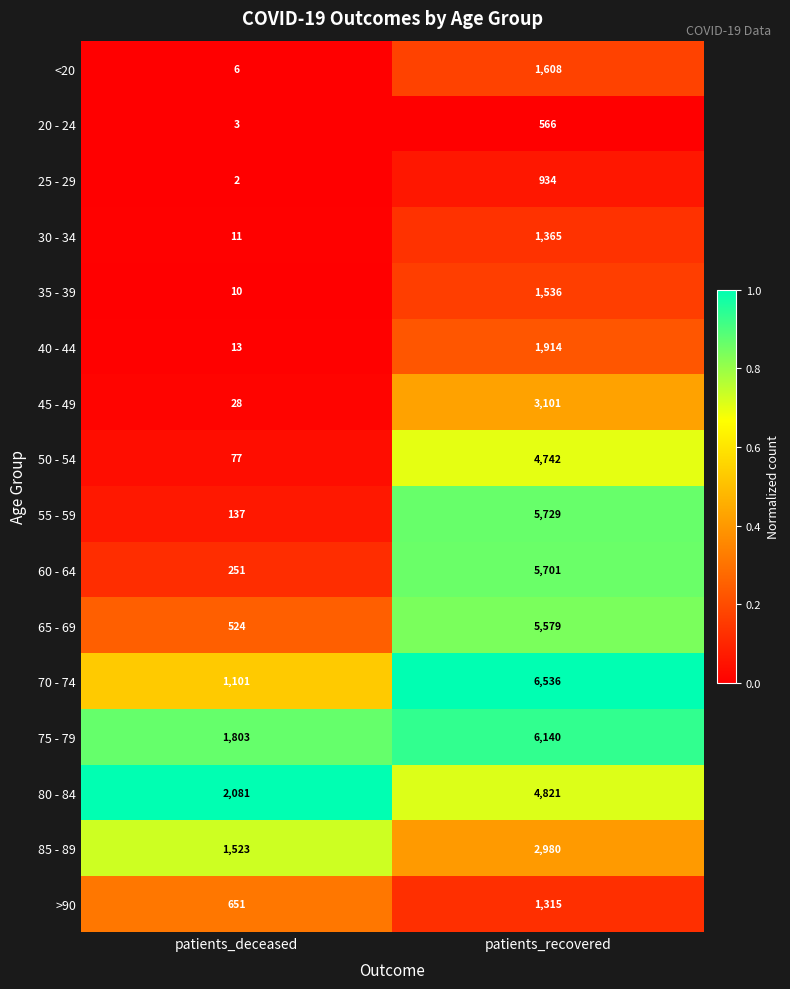

List the labels in order of 35 - 39 value, smallest first.

patients_deceased, patients_recovered